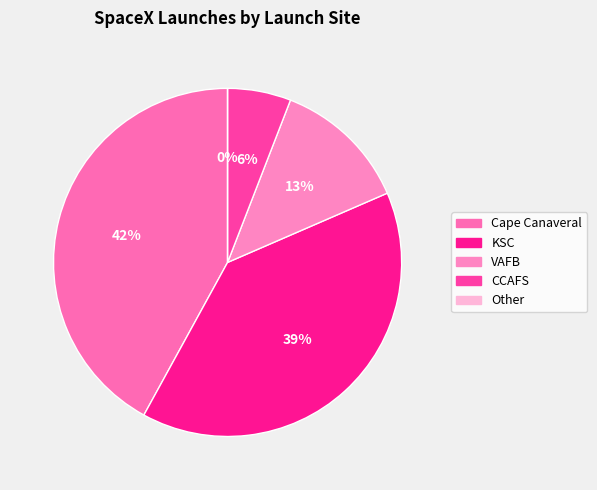

Count the number of slices in the pie.

5